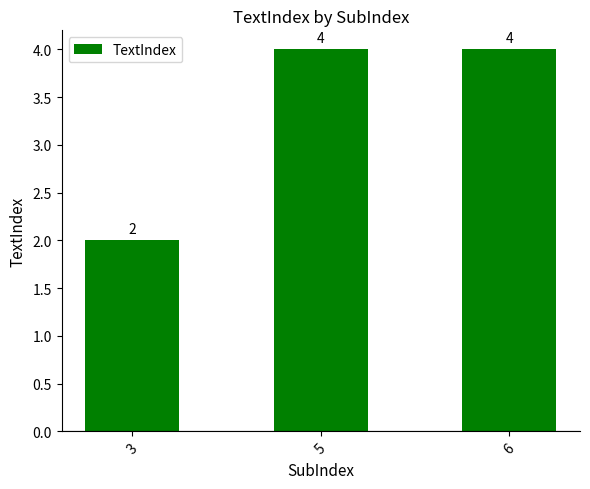

Count the values in the range 2 to 4.

3